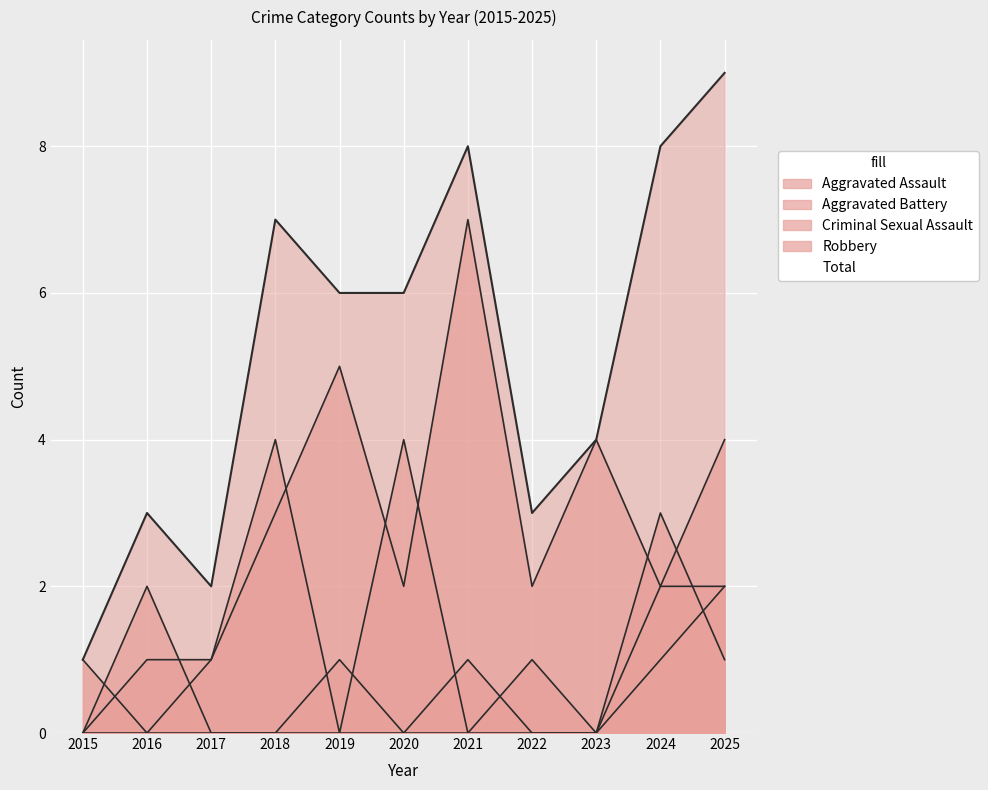

List the series in order of their peak value, highest first.

Total, Robbery, Aggravated Battery, Aggravated Assault, Criminal Sexual Assault